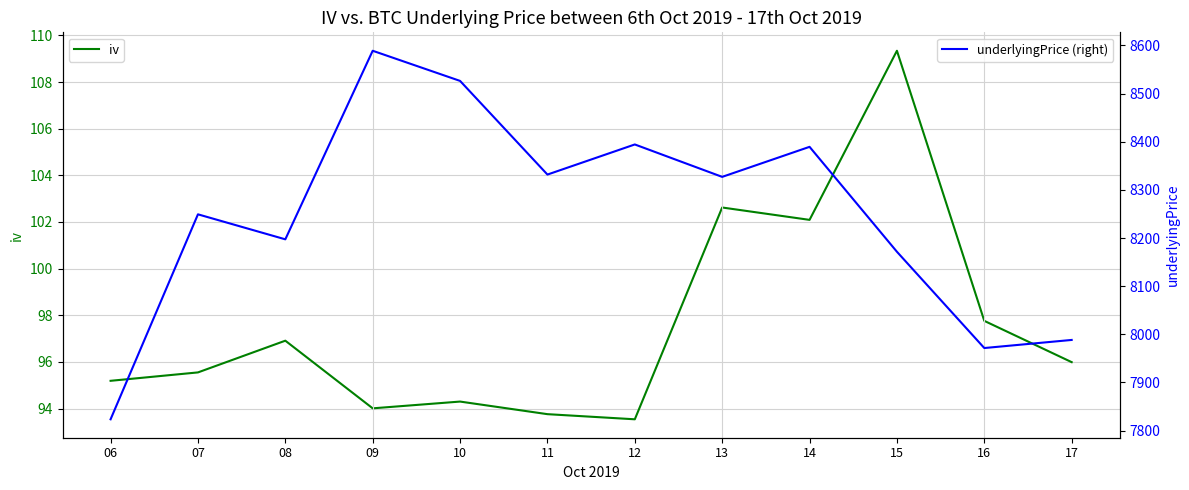

True or false: underlyingPrice (right) and iv cross at least once.

False